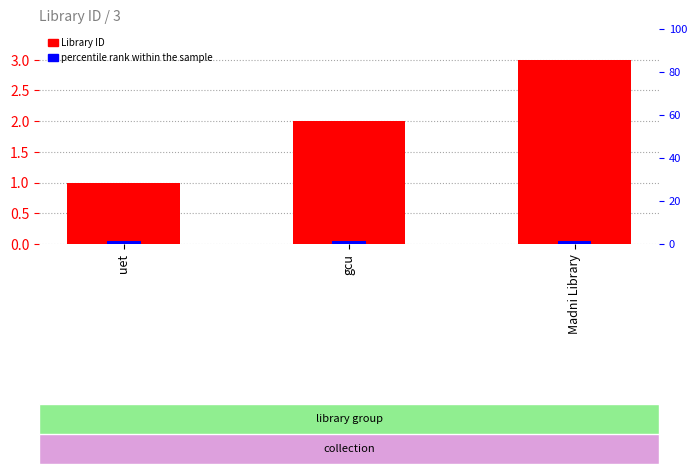

Rank the categories by Library ID value from highest to lowest.

Madni Library, gcu, uet